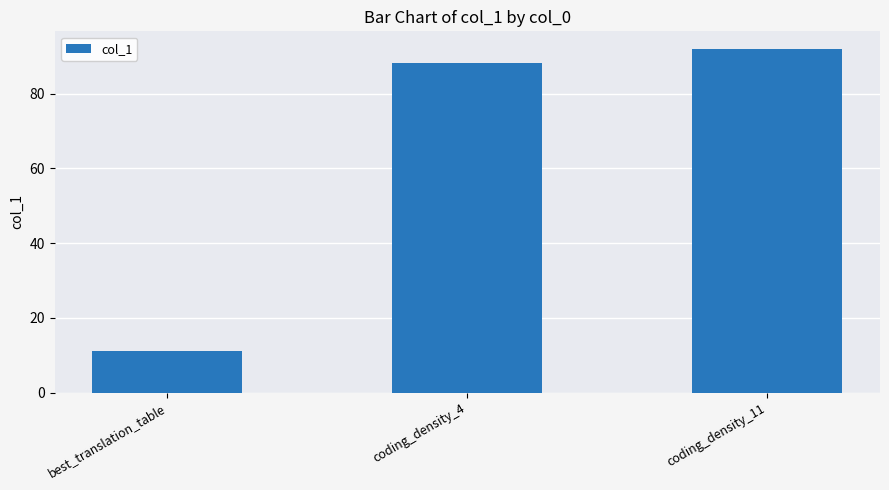

What is the label of the 1st bar from the left?

best_translation_table